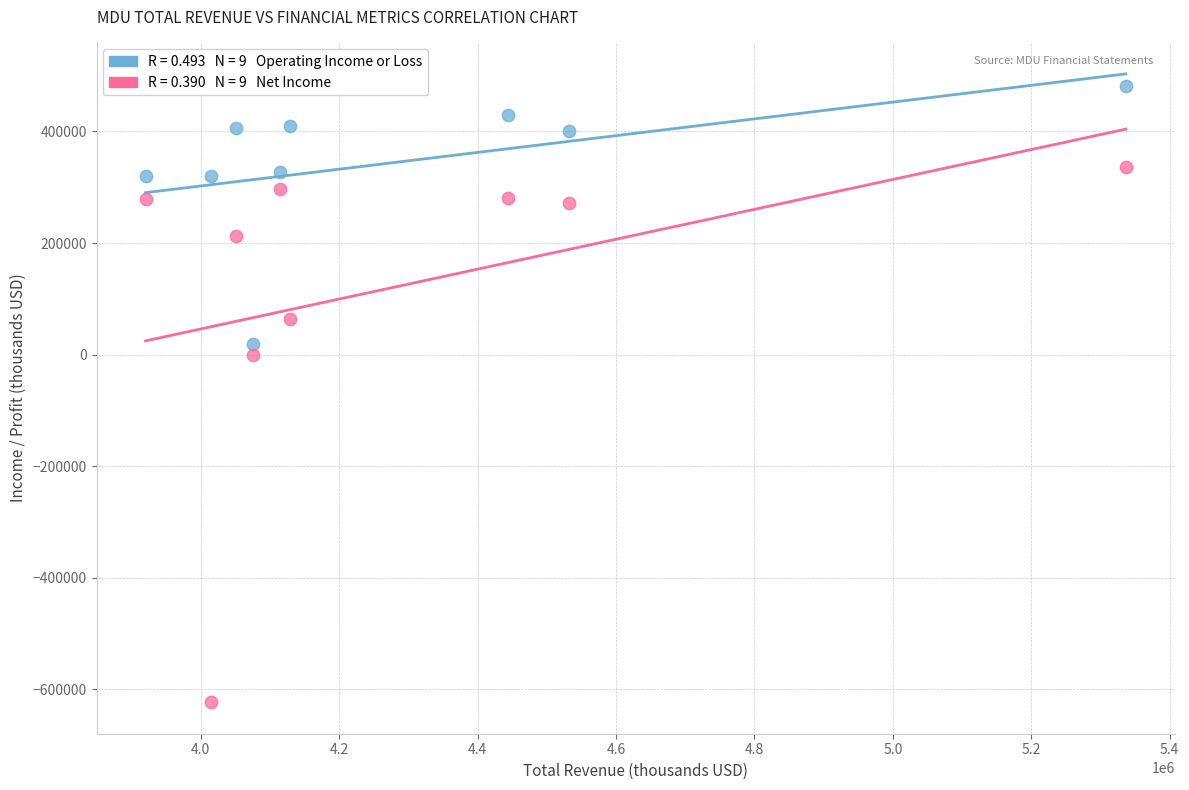

Across all data points, what is the range of X values (max minus min)?

1416600